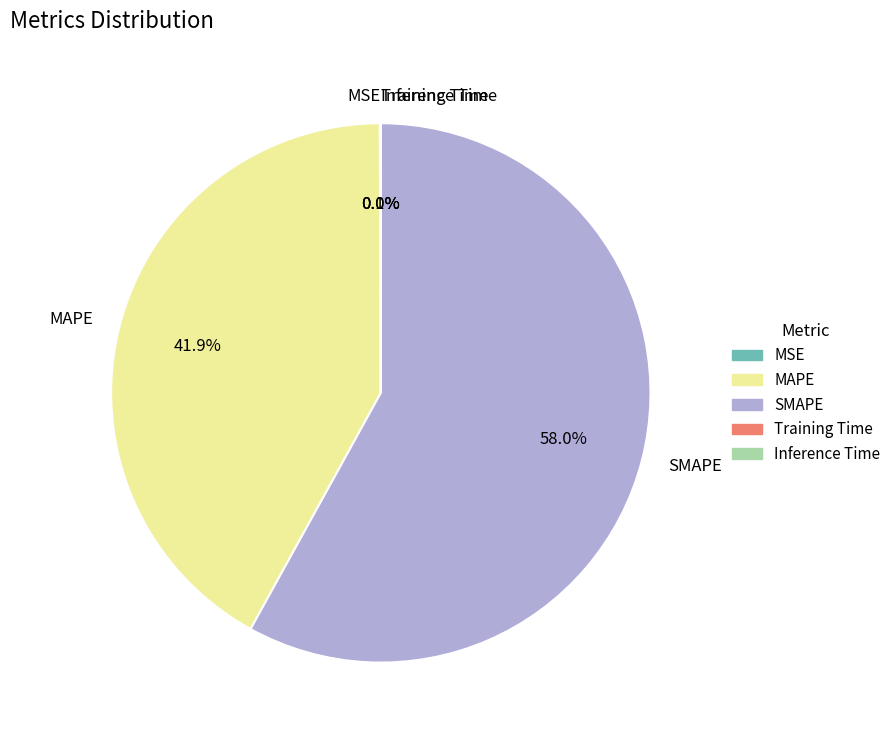

Which has a higher value, SMAPE or MAPE?

SMAPE